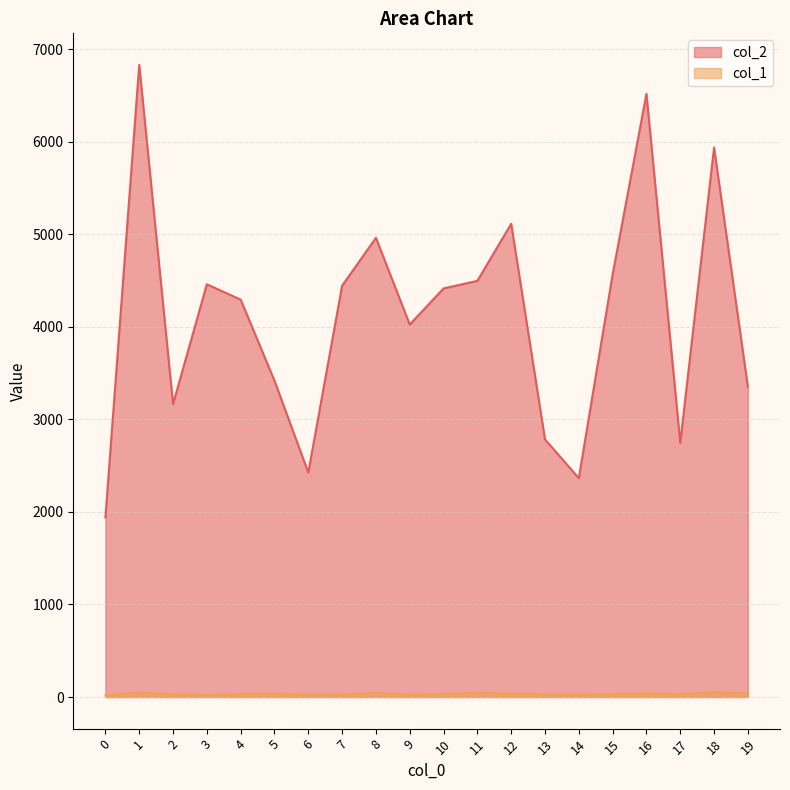

In col_1, how many points are lower than both neighbors (excluding endpoints)?

4